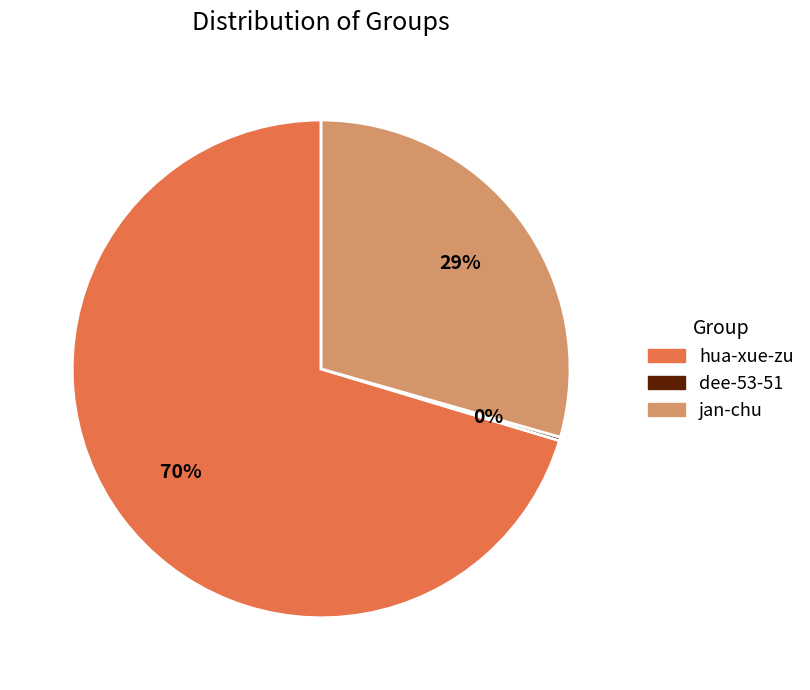

Does hua-xue-zu represent more than half of the total?

Yes